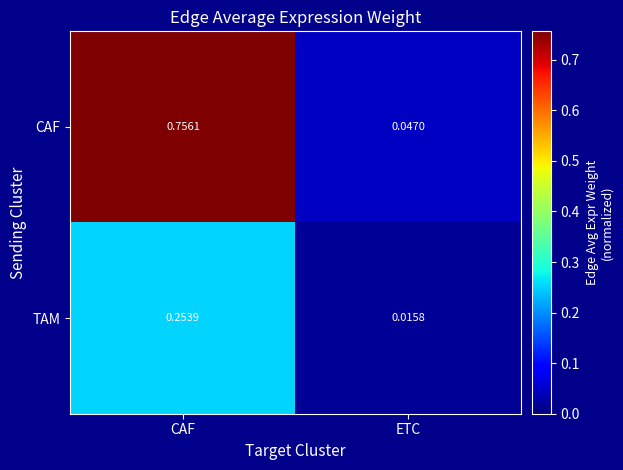

Which series has the largest range (max minus min)?

CAF